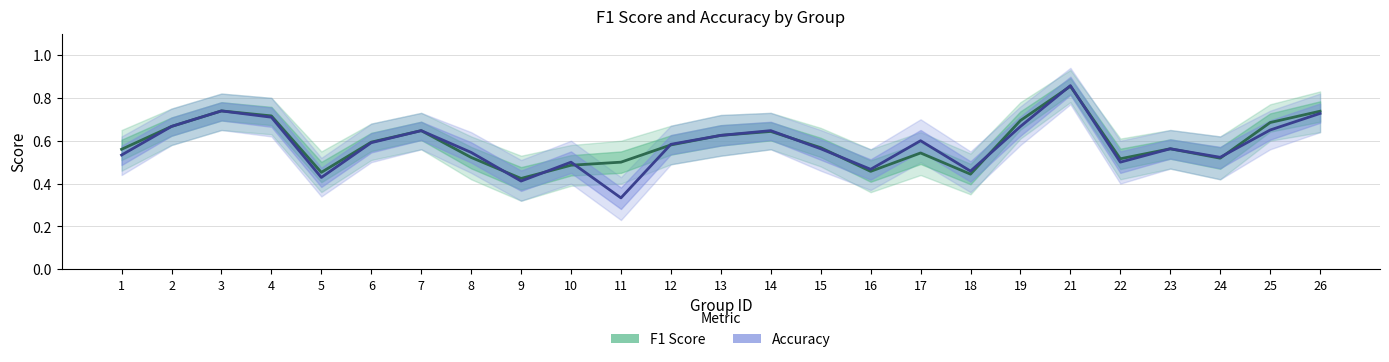

Reading left to right, list all the values displayed in this chart.

F1 Score: 0.6	0.7	0.7	0.7	0.5	0.6	0.6	0.5	0.4	0.5	0.5	0.6	0.6	0.6	0.6	0.5	0.5	0.4	0.7	0.9	0.5	0.6	0.5	0.7	0.7
Accuracy: 0.5	0.7	0.7	0.7	0.4	0.6	0.6	0.5	0.4	0.5	0.3	0.6	0.6	0.6	0.6	0.5	0.6	0.5	0.7	0.9	0.5	0.6	0.5	0.7	0.7